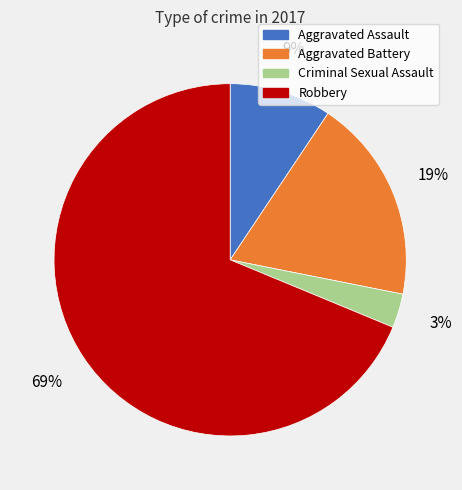

Combined, do Criminal Sexual Assault and Aggravated Assault account for over 50%?

No